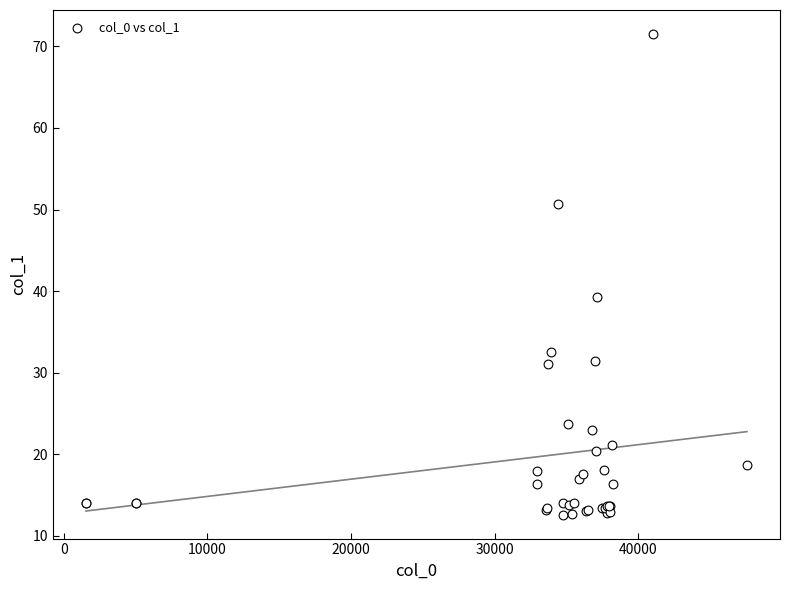

What Y value in the scatter plot is closest to 42?

39.3